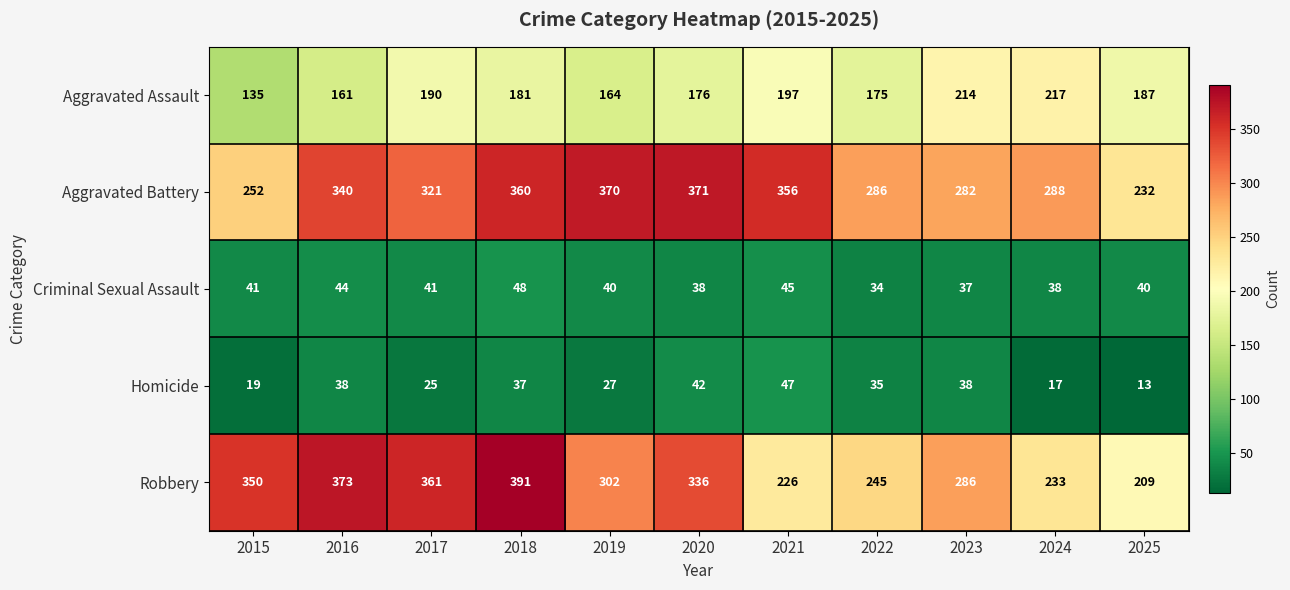

At 2019, list the series in order from largest to smallest.

Aggravated Battery, Robbery, Aggravated Assault, Criminal Sexual Assault, Homicide